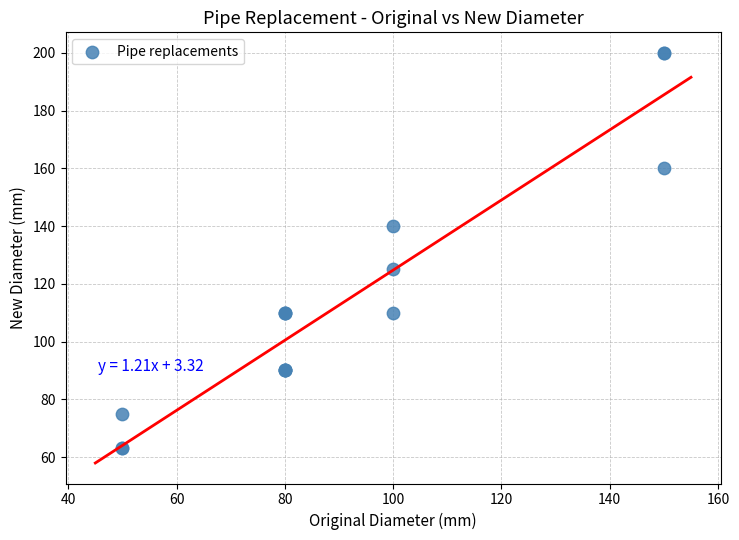

What Y value in the scatter plot is closest to 131?

125